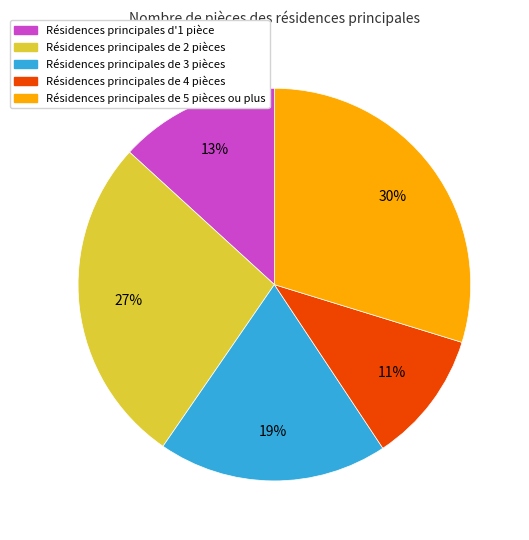

Count the number of slices in the pie.

5